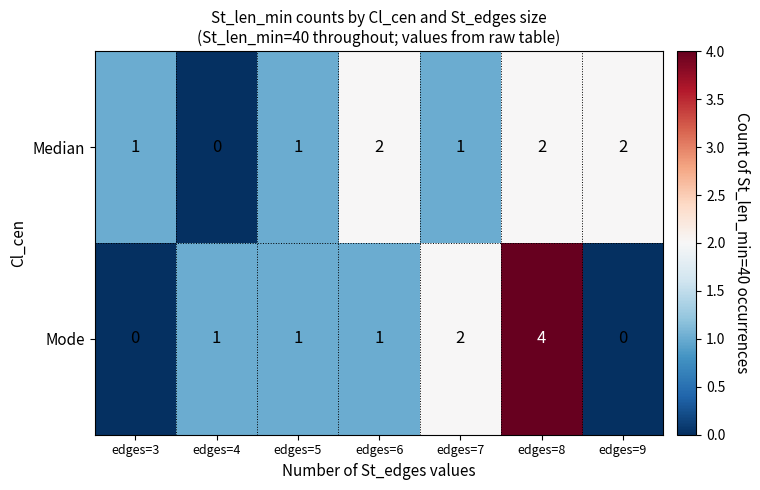

Count the Mode values in the range 0 to 2.

6